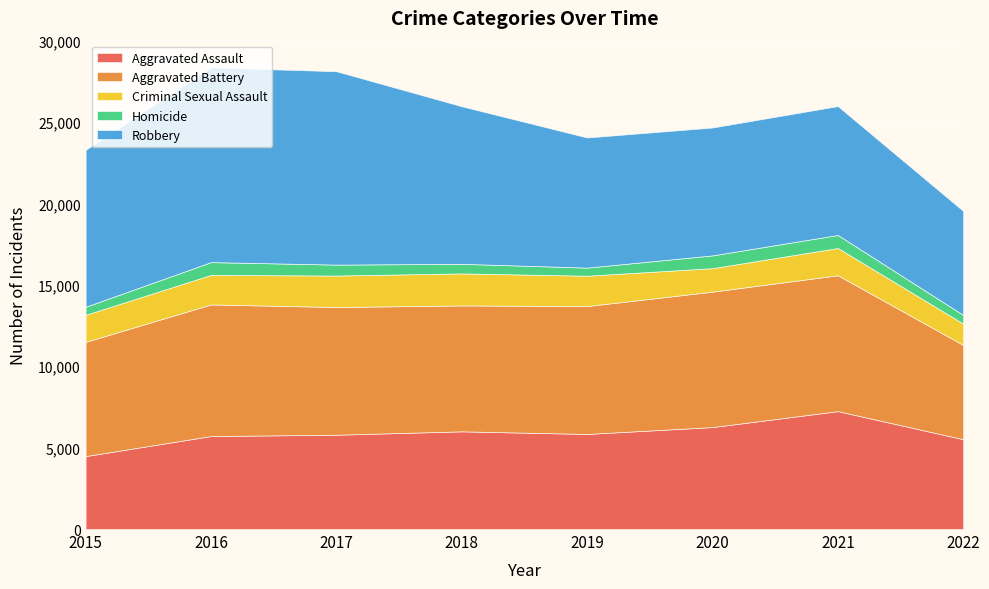

True or false: Aggravated Battery and Criminal Sexual Assault cross at least once.

False